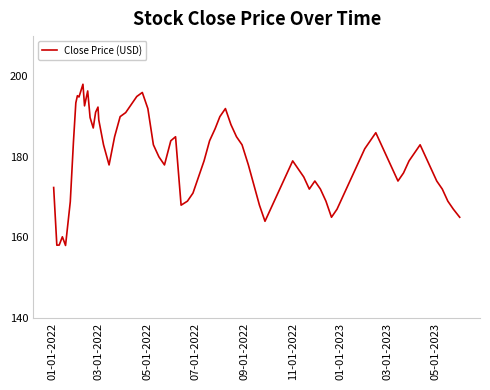

True or false: there are more than 1 points higher than both neighbors.

True